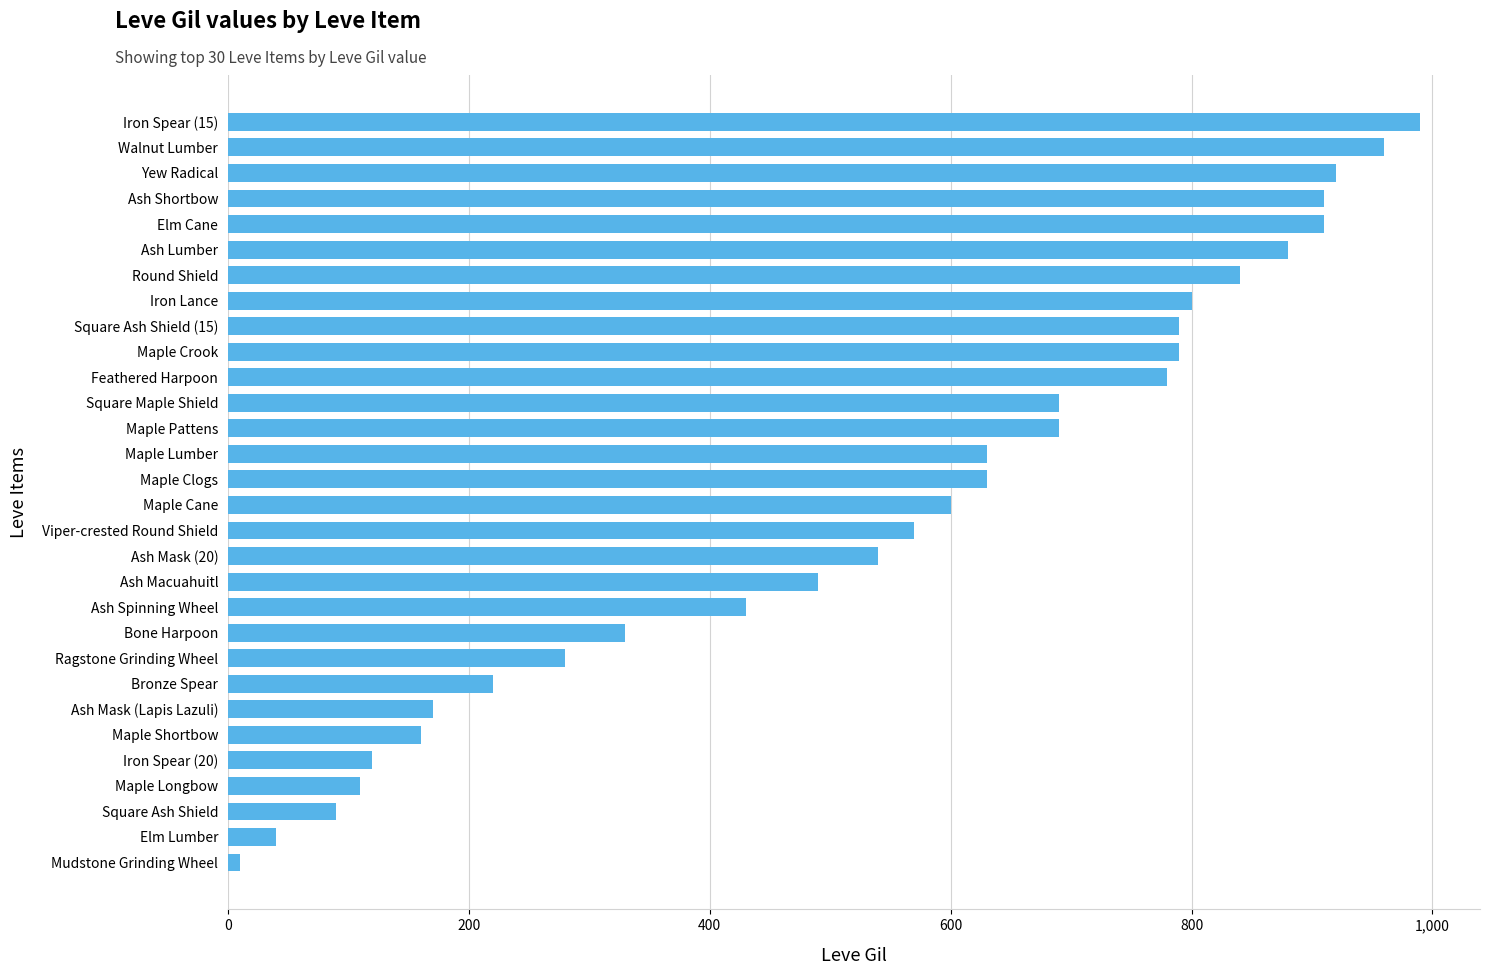

What is the sum of the values at Walnut Lumber and Yew Radical?

1880